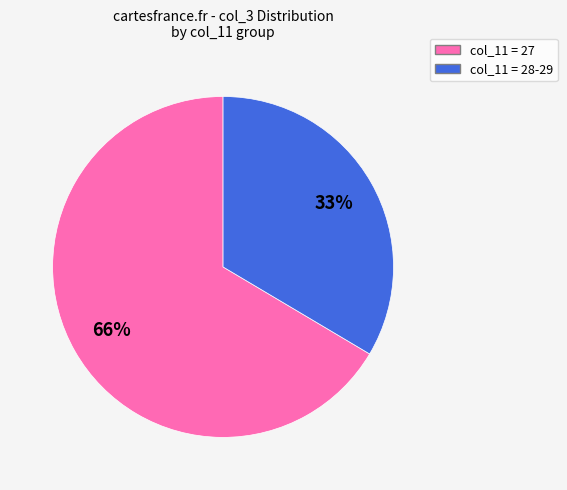

Is it true that 28 is 20% of the pie?

False